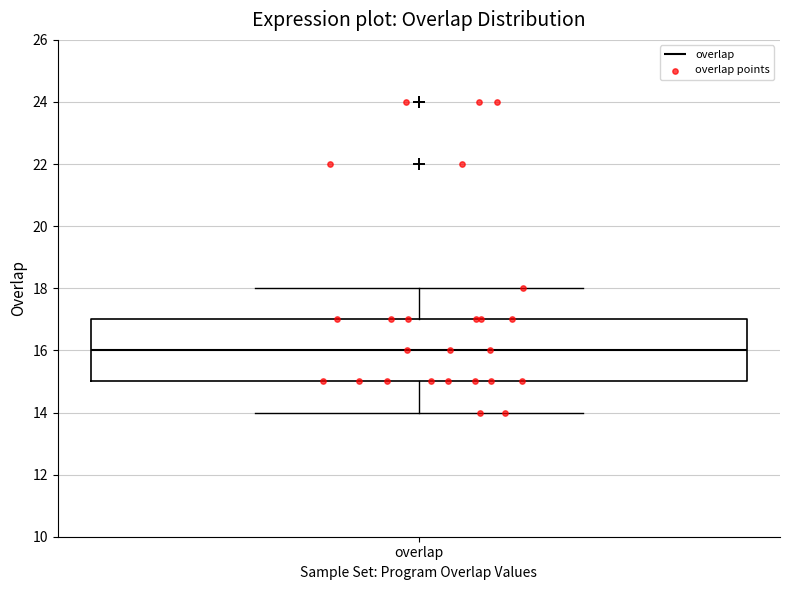

Read this box plot against the y-axis: the position of the median line, the range covered by the box, and the ends of both whiskers. The values are not printed on the chart, so give them approximately, as read against the axis.

median 16, box 15 to 17, whiskers 14 to 18